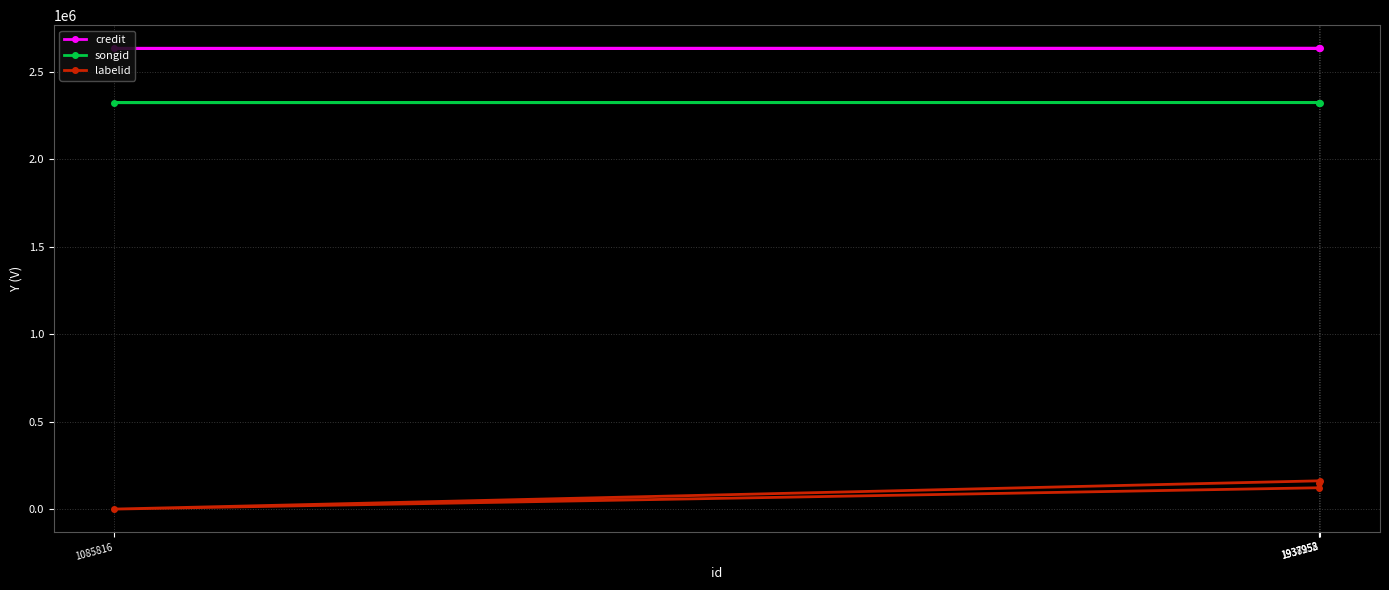

Where is the first local minimum for labelid?

1085816